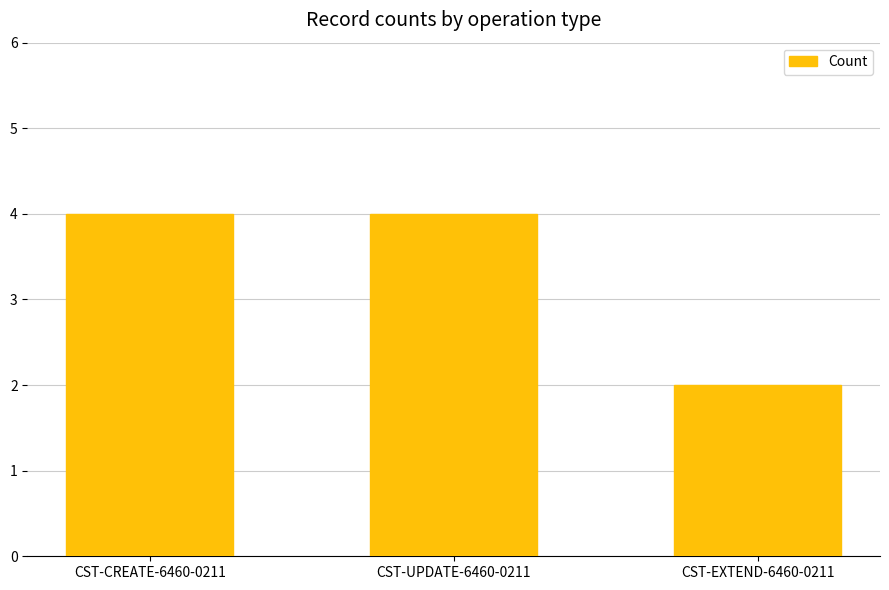

What is the label of the 3rd bar from the right?

CST-CREATE-6460-0211